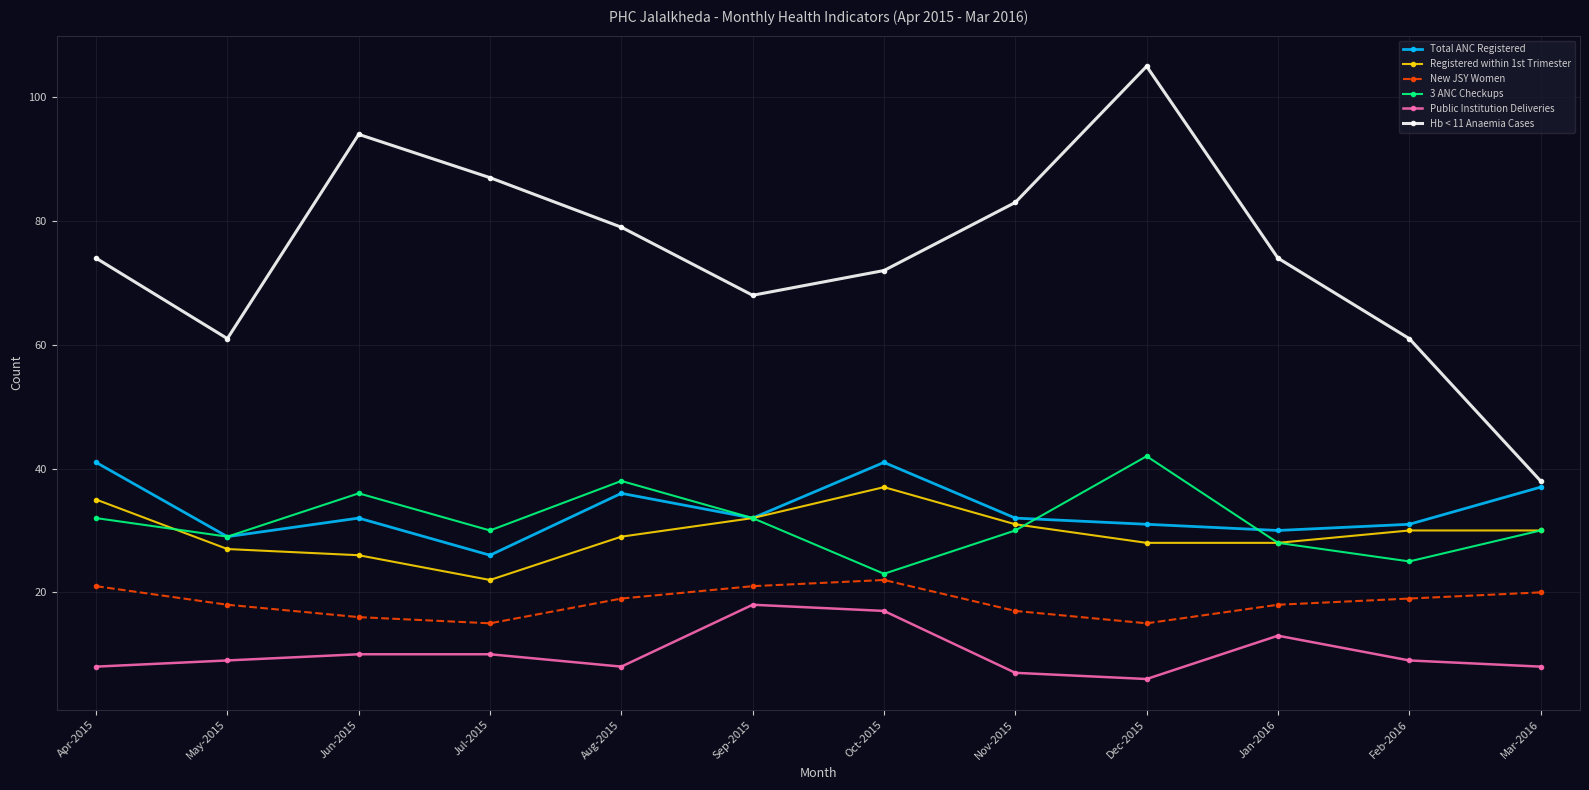

How many New JSY Women values are between 17 and 21?

8